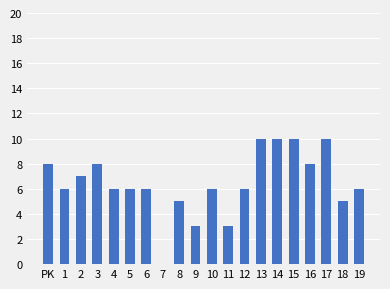

Reading left to right, list all the values displayed in this chart.

8	6	7	8	6	6	6	0	5	3	6	3	6	10	10	10	8	10	5	6